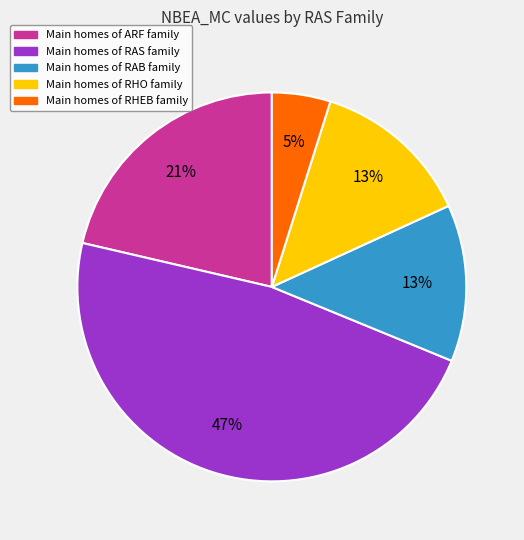

Does any single category account for the majority?

No